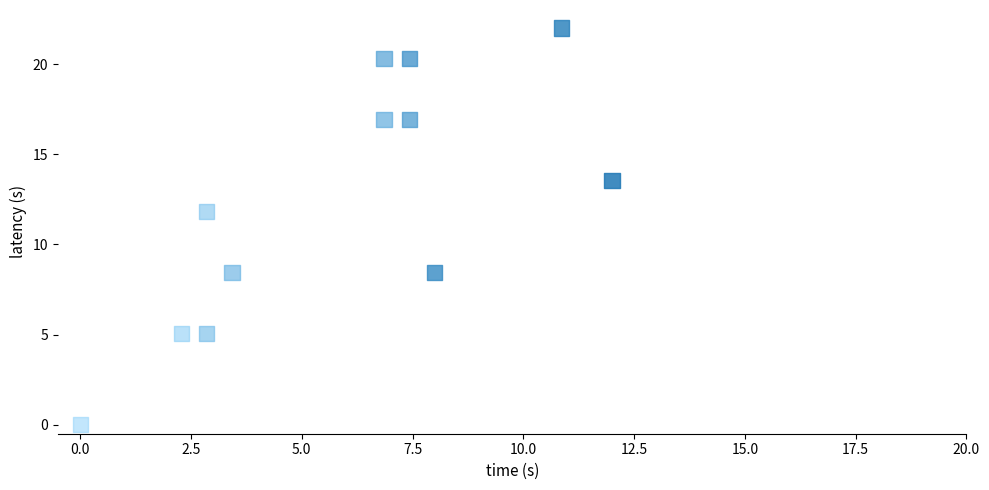

What is the average Y value?

12.4